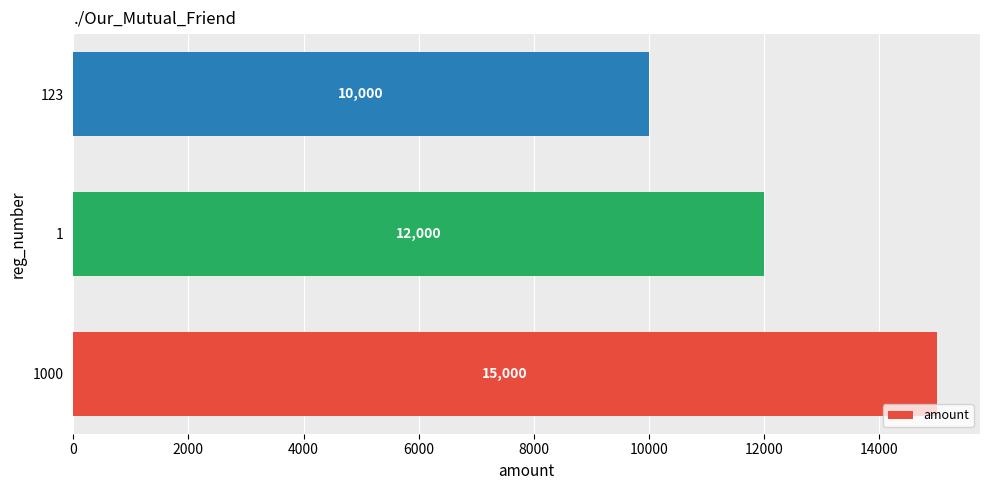

Which category has the lowest value across all series?

123